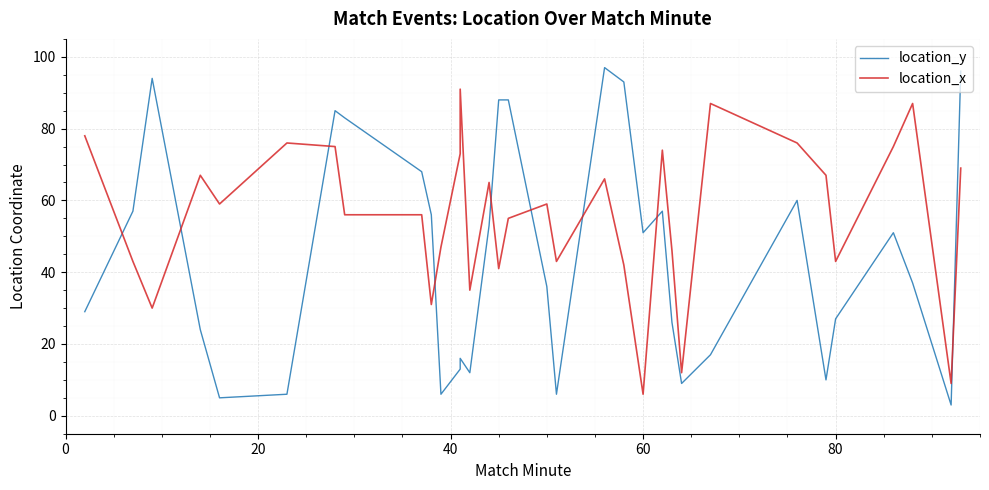

In location_y, how many points are higher than both neighbors (excluding endpoints)?

7